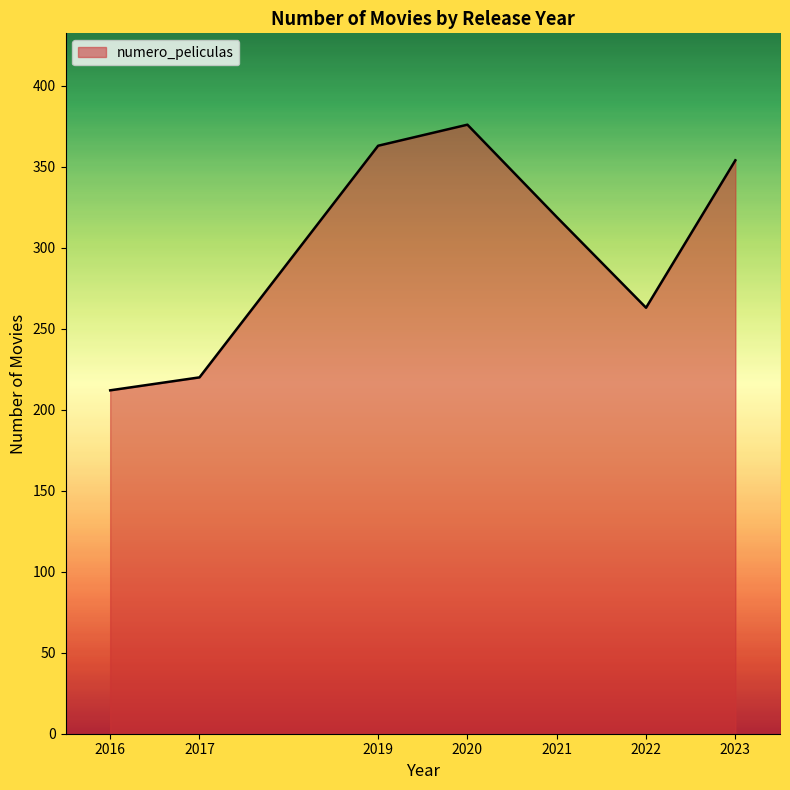

True or false: the data has more than 0 interior local peaks.

True